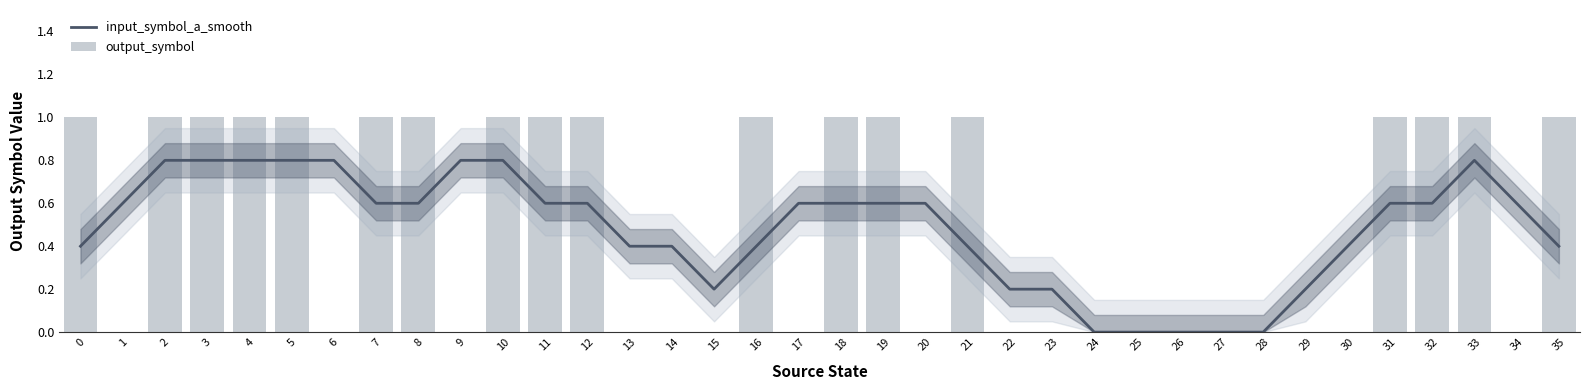

Does the chart contain stacked bars?

No